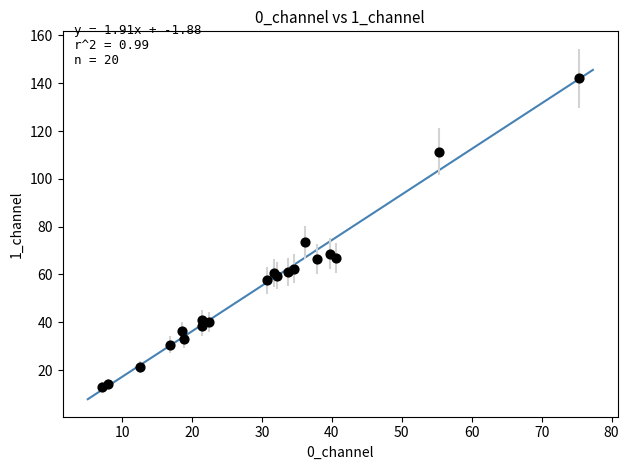

What Y value in the scatter plot is closest to 77?

73.5